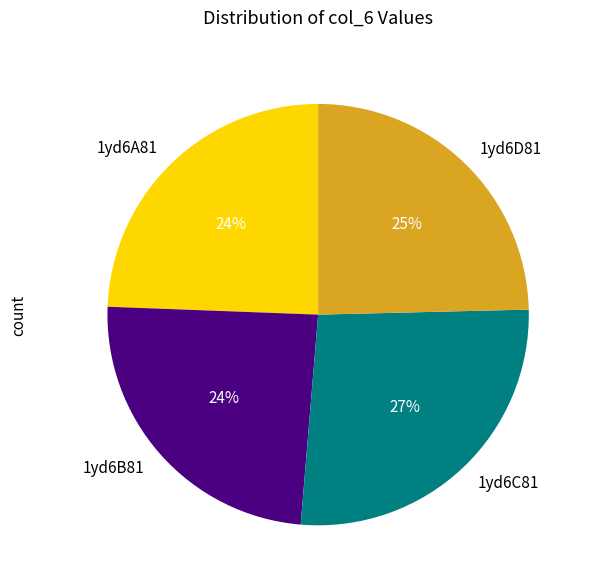

What is the ratio of the value at 1yd6A81 to the value at 1yd6C81?

0.9